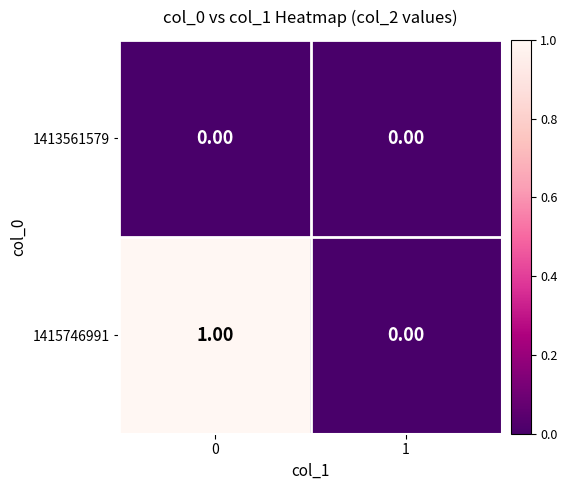

Which series has the widest spread of values?

1415746991